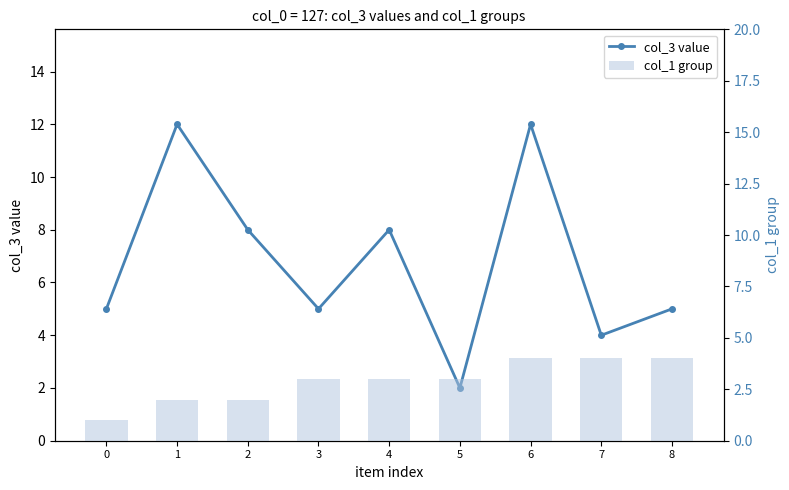

What is the difference between the maximum and second lowest values in the col_1 group series?

2